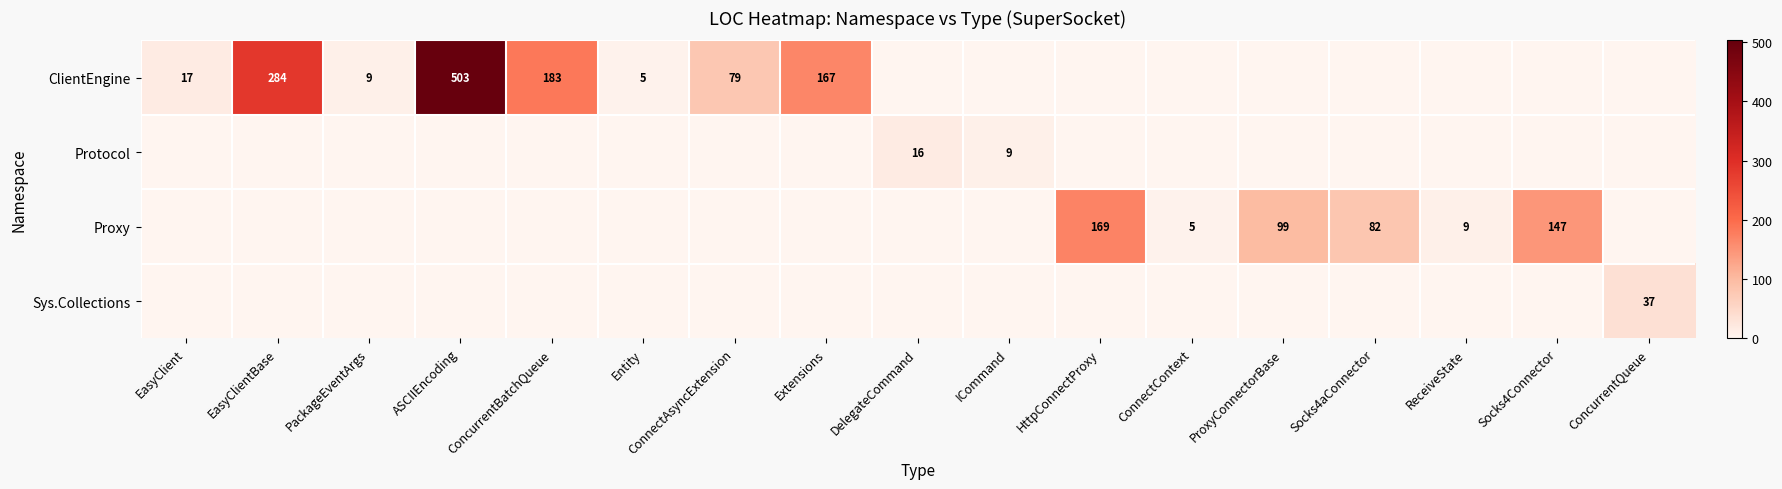

The value of Proxy at ReceiveState is 9. True or false?

True